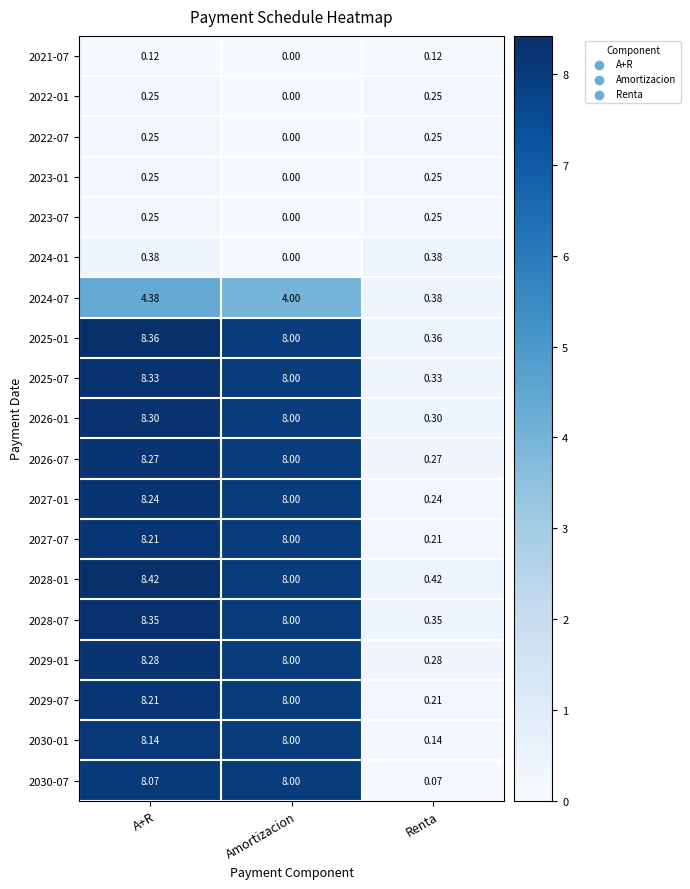

At which label is 2022-07 closest to 0?

Amortizacion